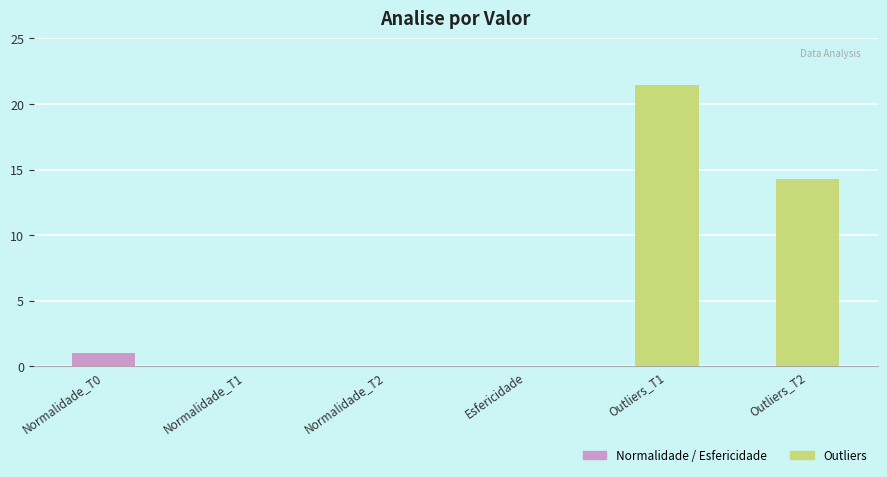

What is the sum of all values?

36.7